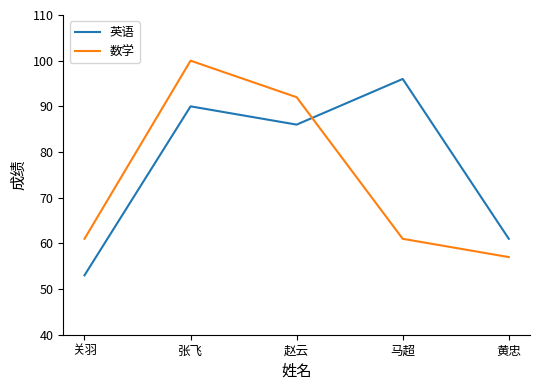

At which label does 英语 first exceed 86?

张飞